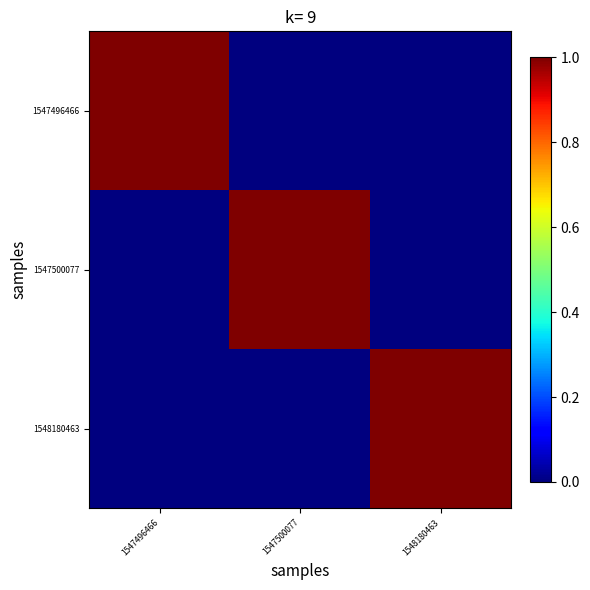

Which series has the widest spread of values?

1547496466